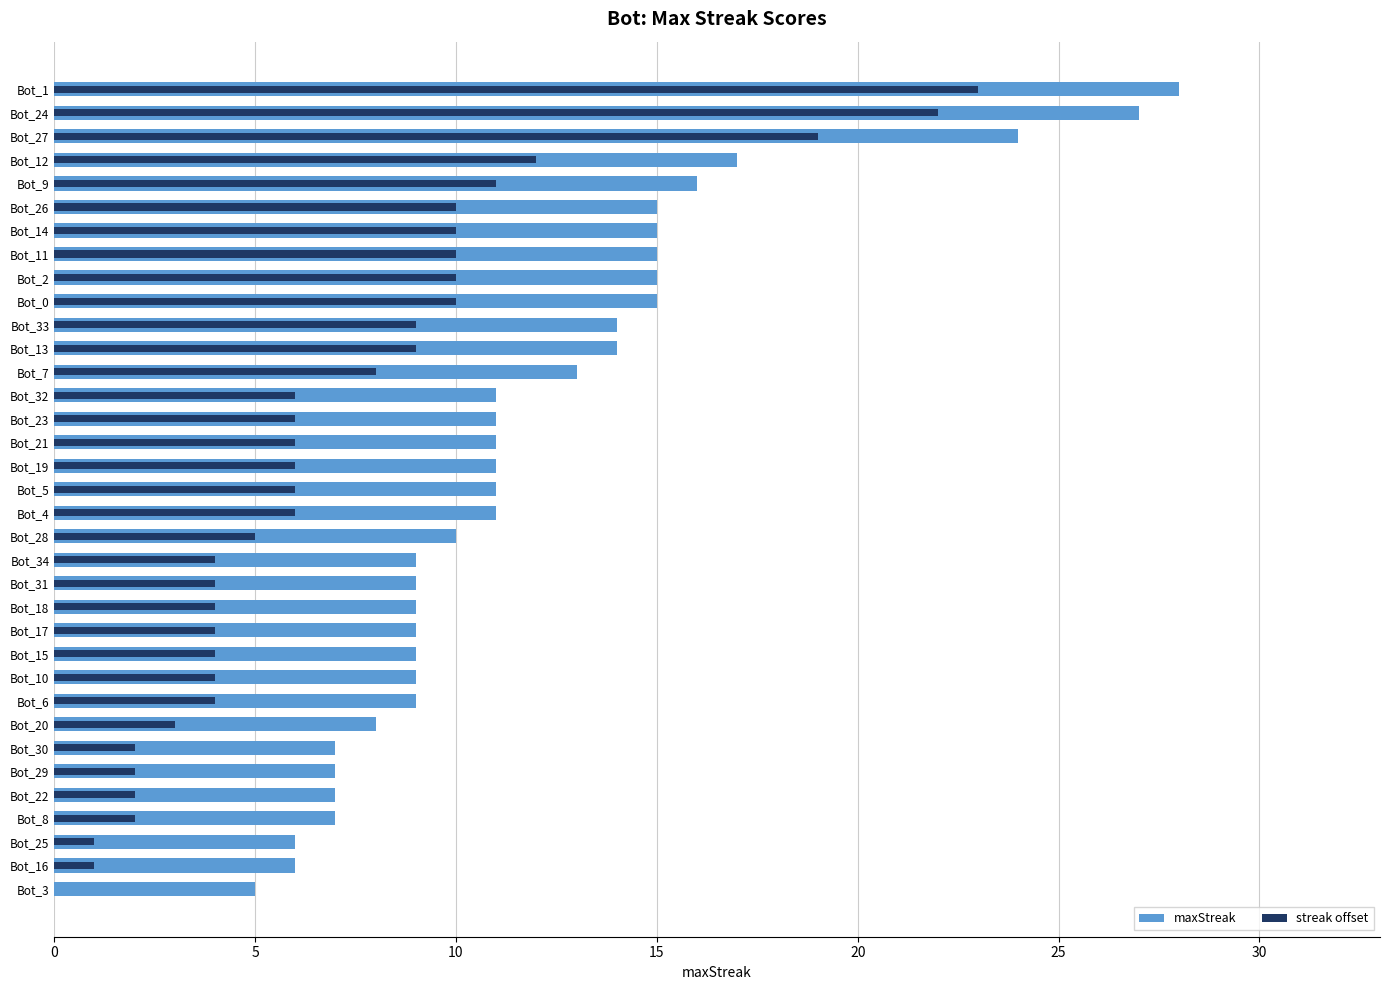

What is the approximate value of streak offset at Bot_1?

23